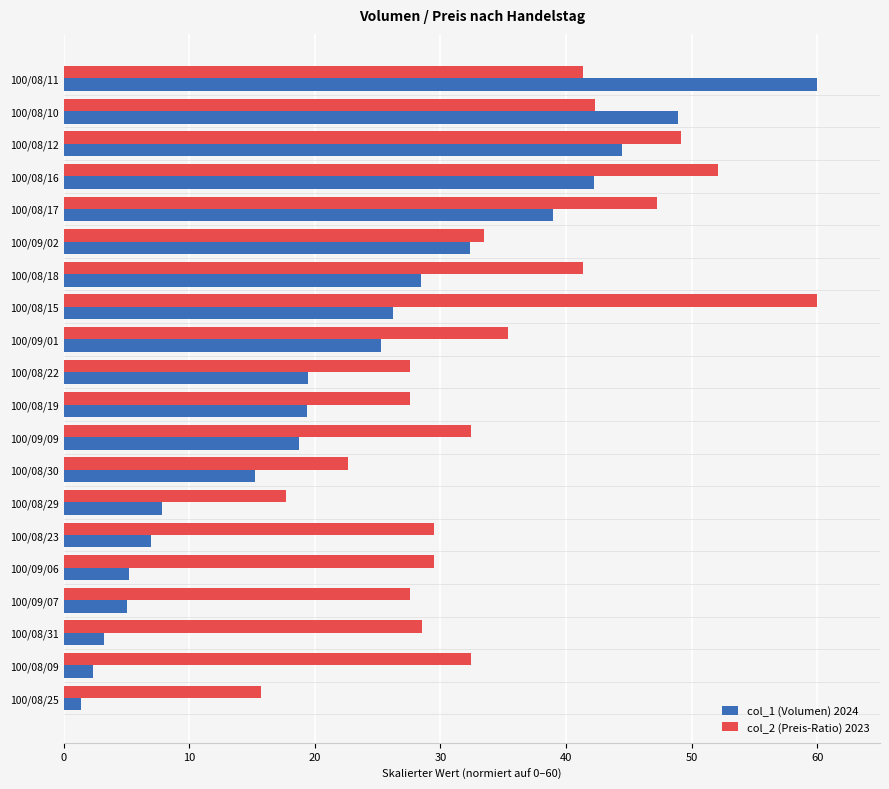

What is the difference between the col_2 (Preis-Ratio) 2023 values at 100/08/30 and 100/09/07?

4.9